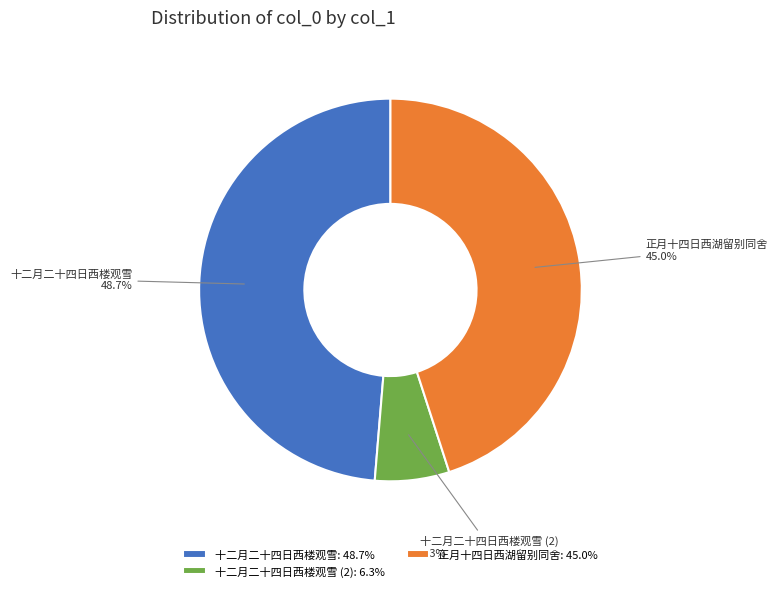

Rank the categories by value from highest to lowest.

十二月二十四日西楼观雪: 48.7%, 正月十四日西湖留别同舍: 45.0%, 十二月二十四日西楼观雪 (2): 6.3%